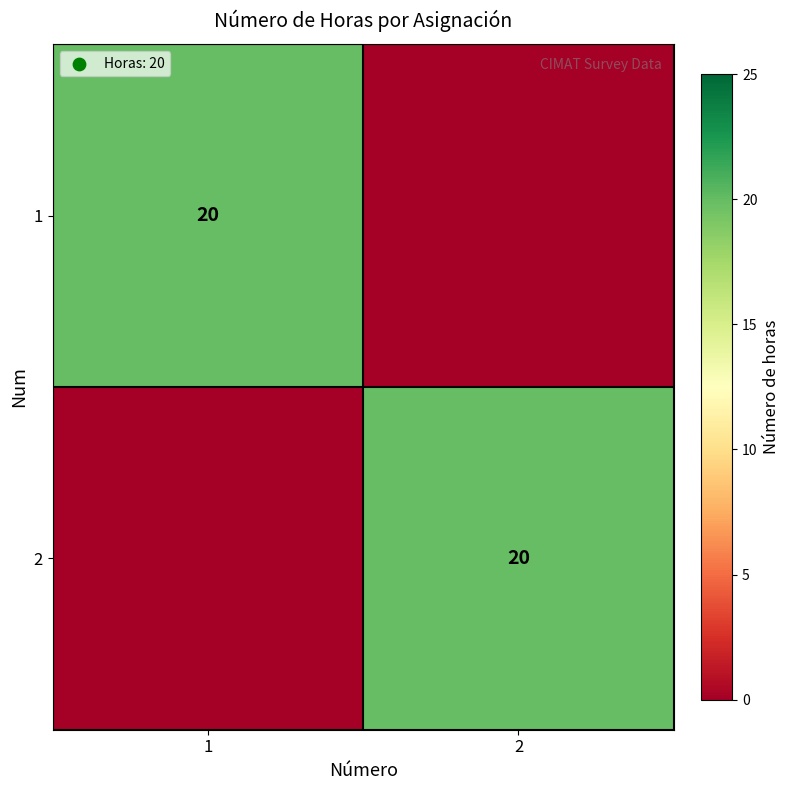

The 2 series shows 29 at 2. True or false?

False